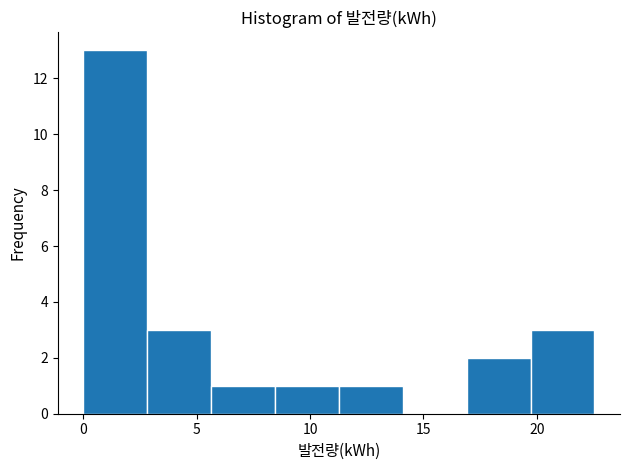

What is the height of the bar covering 17.0 to 19.5 on the x-axis? Neither the bar edges nor the heights are printed on the chart, so give them approximately, as read against the axes.

2